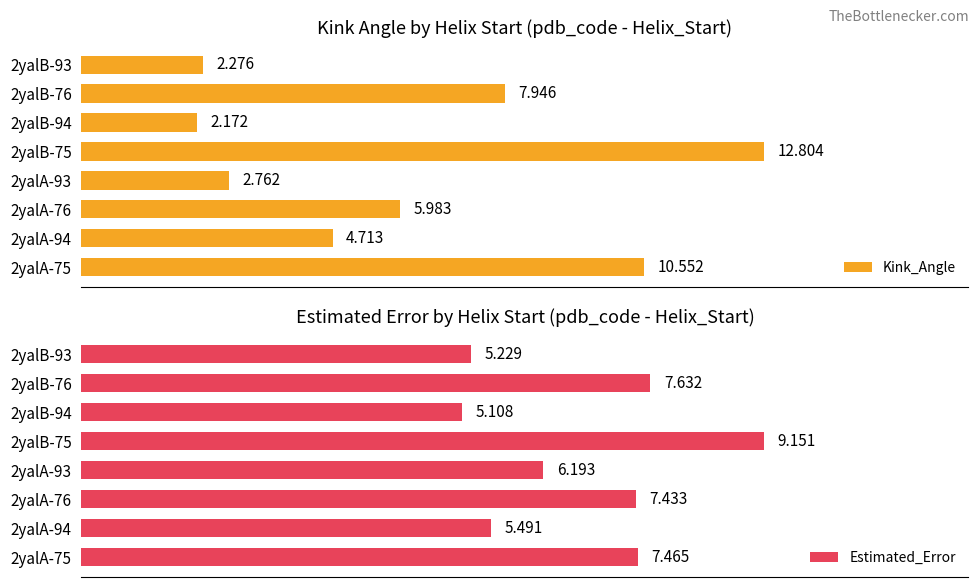

What are all the series names shown in the legend?

Kink_Angle, Estimated_Error